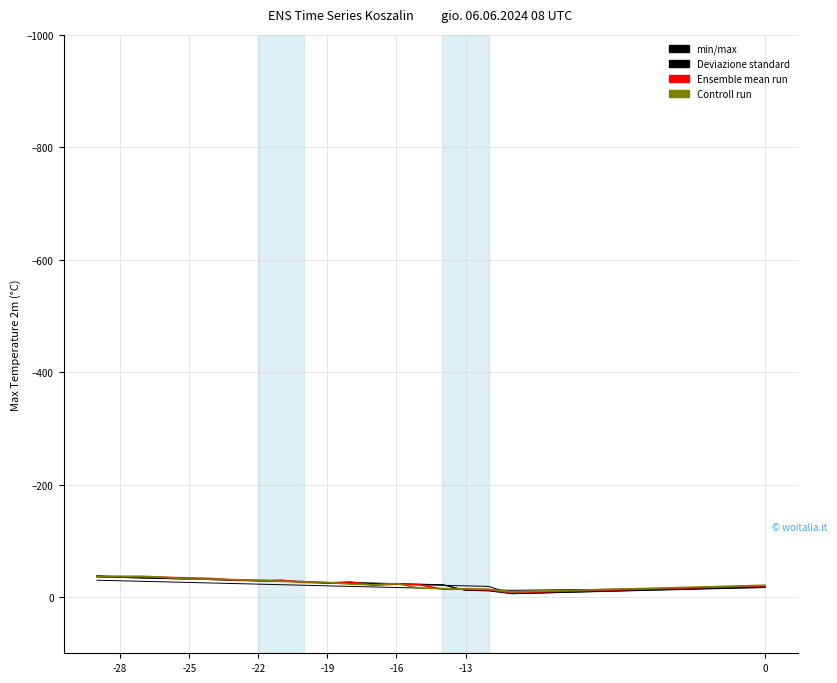

True or false: Controll run has more than 0 points higher than both neighbors.

True